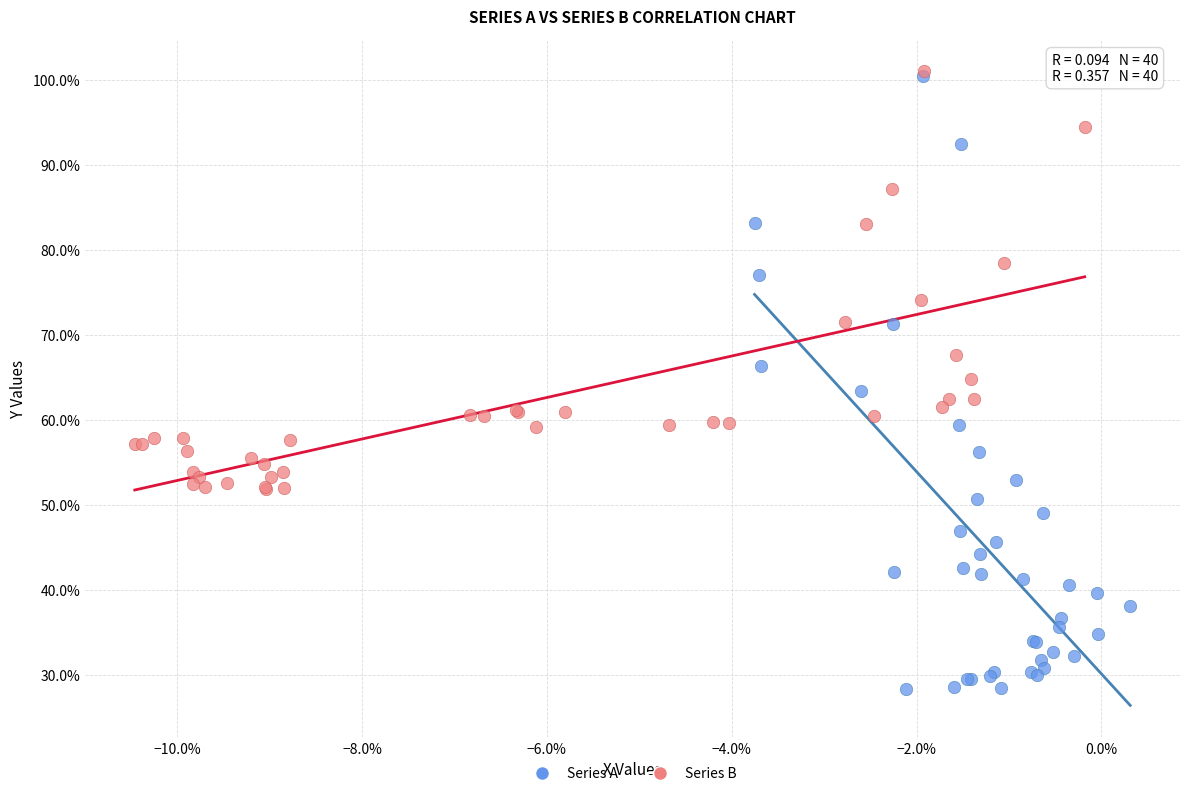

Which series contains the lowest Y value?

Series A